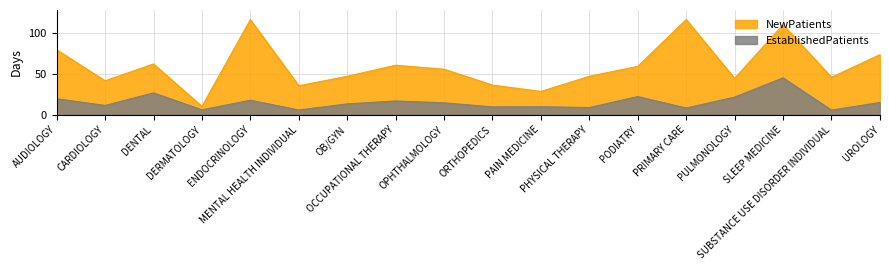

At which label does EstablishedPatients reach its minimum?

SUBSTANCE USE DISORDER INDIVIDUAL